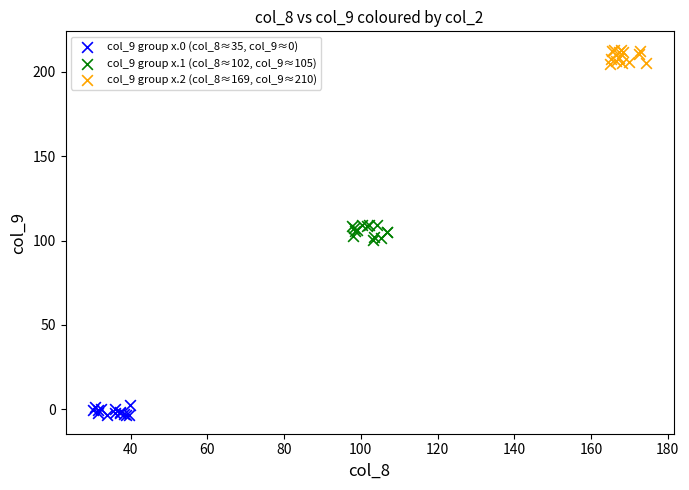

Which series reaches the minimum Y coordinate?

col_9 group x.0 (col_8≈35, col_9≈0)